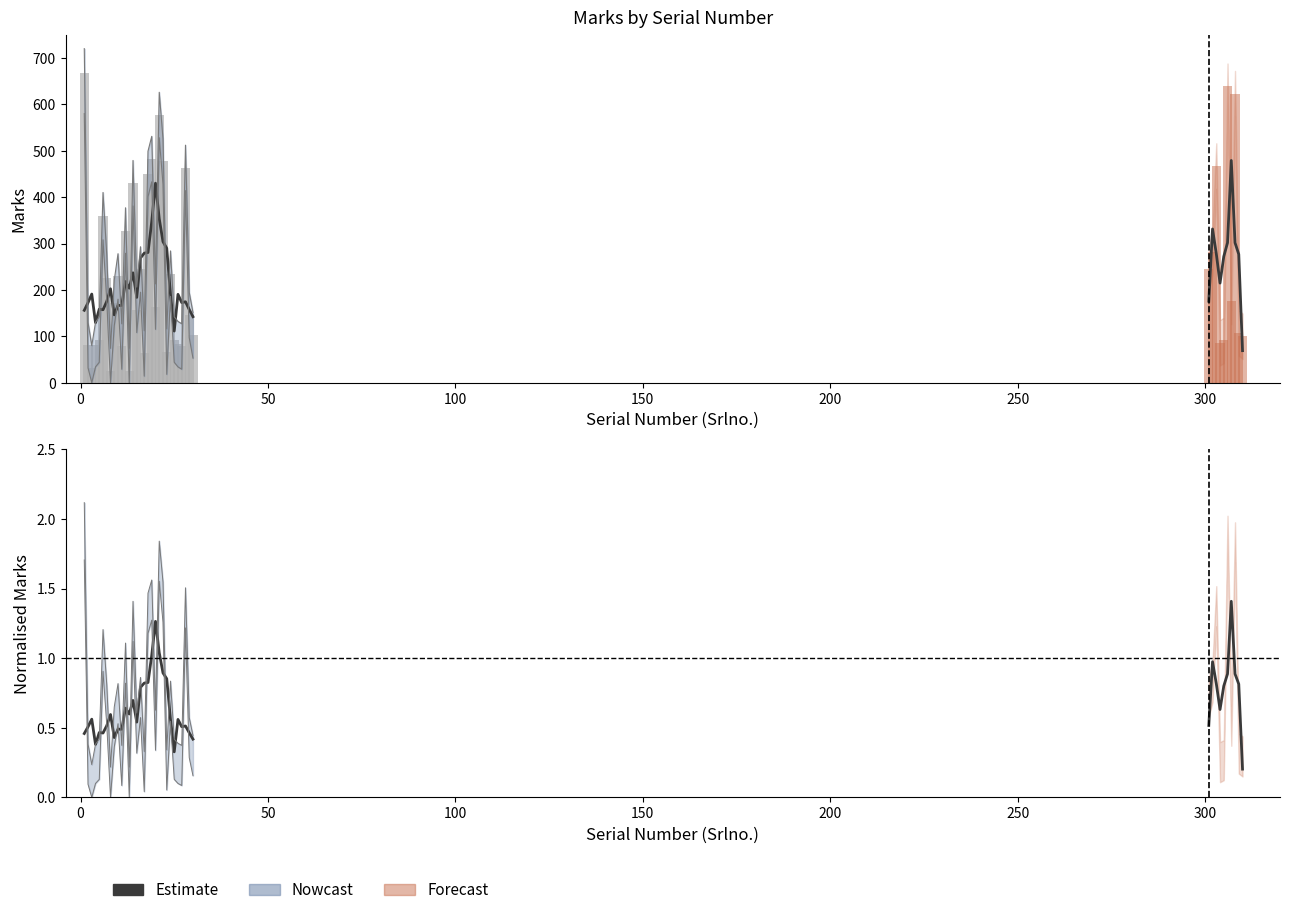

Is it true that the value at 22 is 1.1?

False